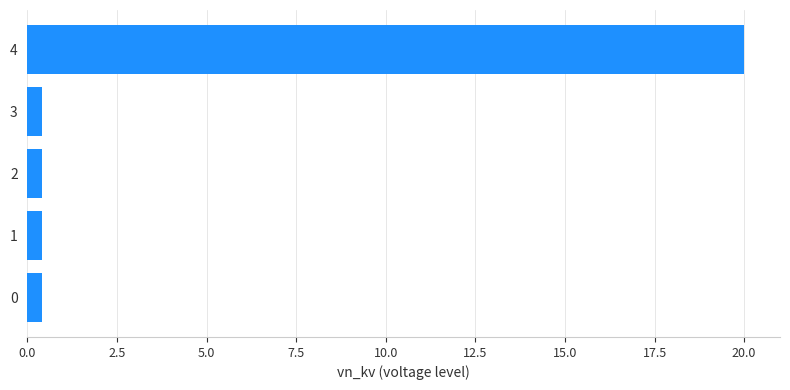

The value at 4 is 20.0. True or false?

True